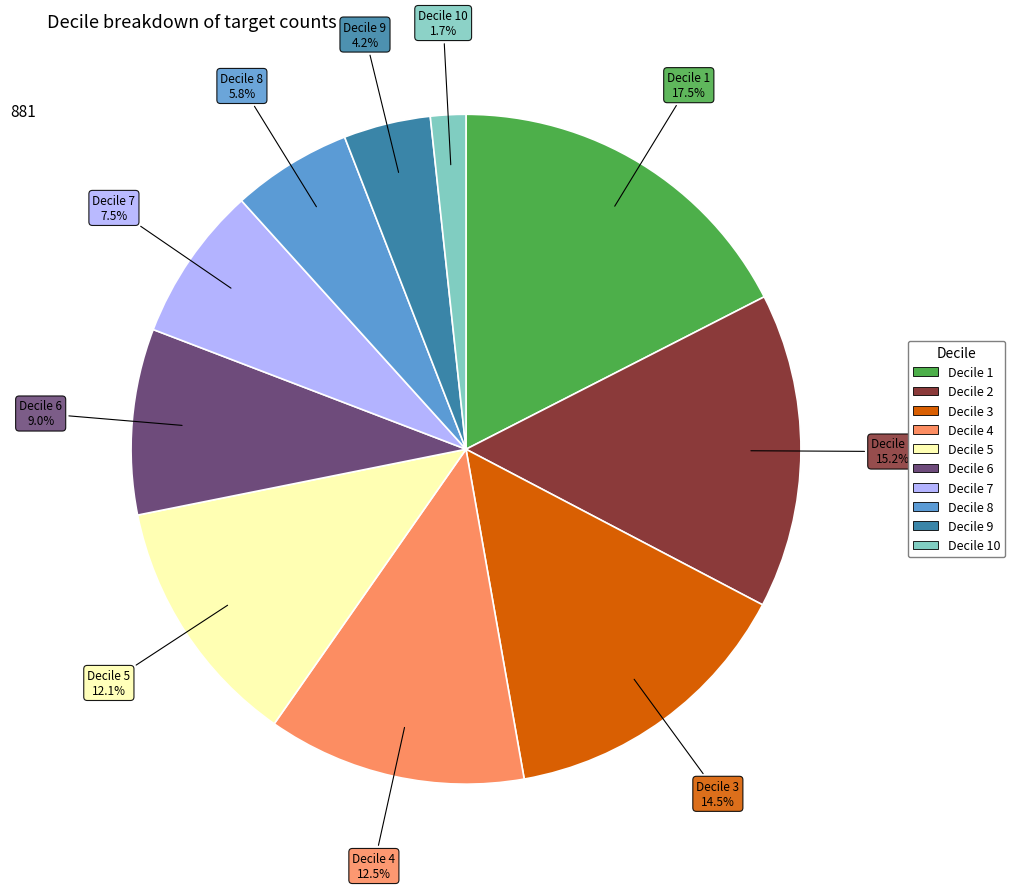

Does any single category account for the majority?

No